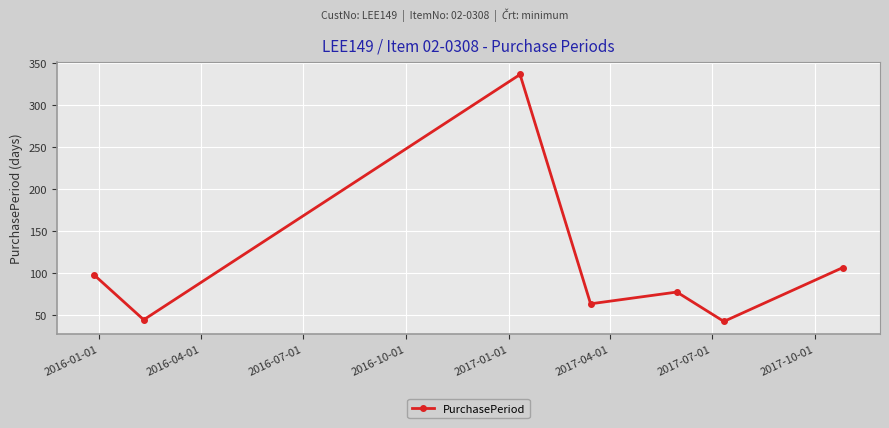

Reading right to left, list all the values displayed in this chart.

106	42	77	63	336	44	97